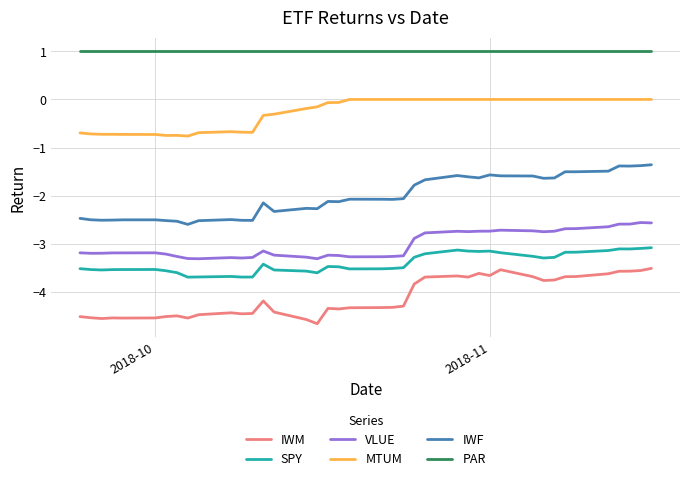

True or false: IWF and PAR cross at least once.

False